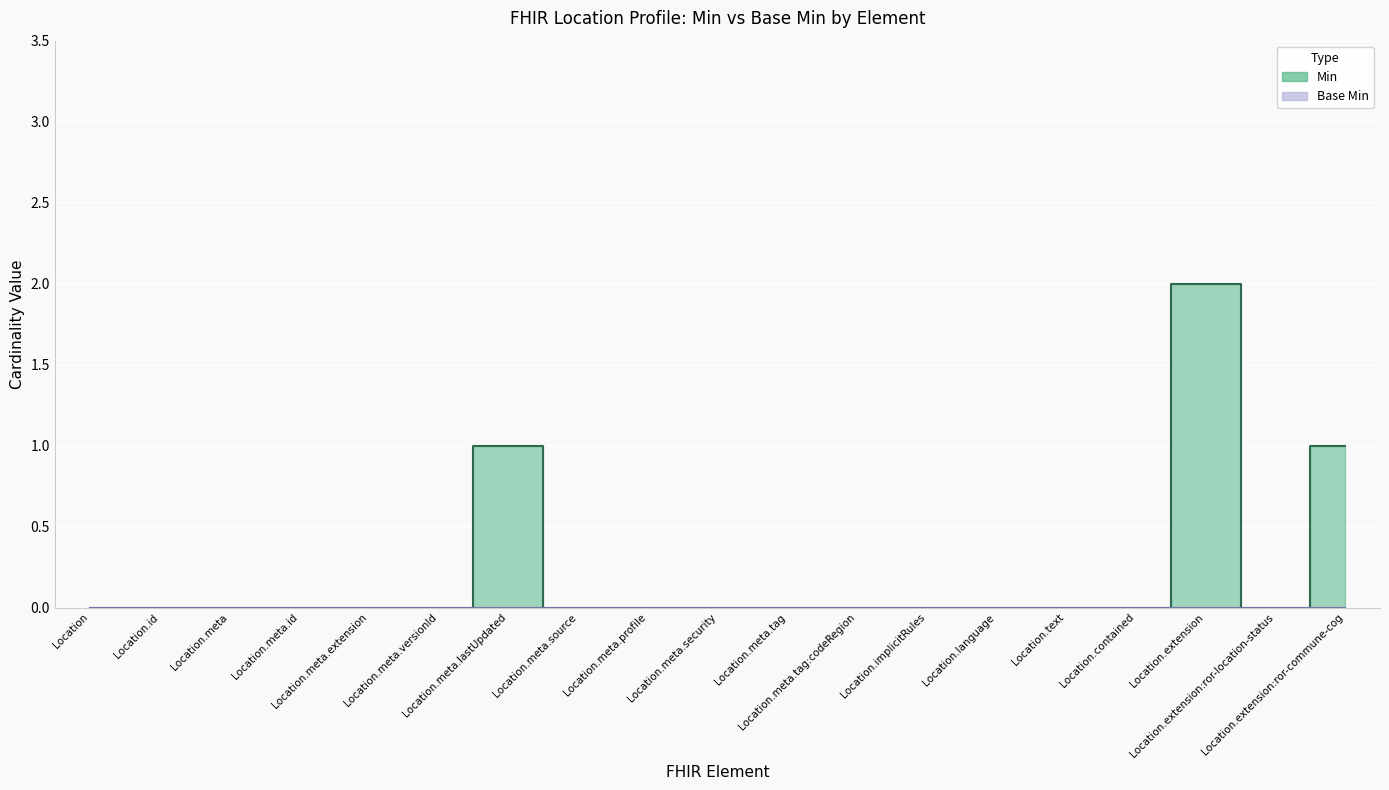

What is the difference between the second highest and second lowest values?

1